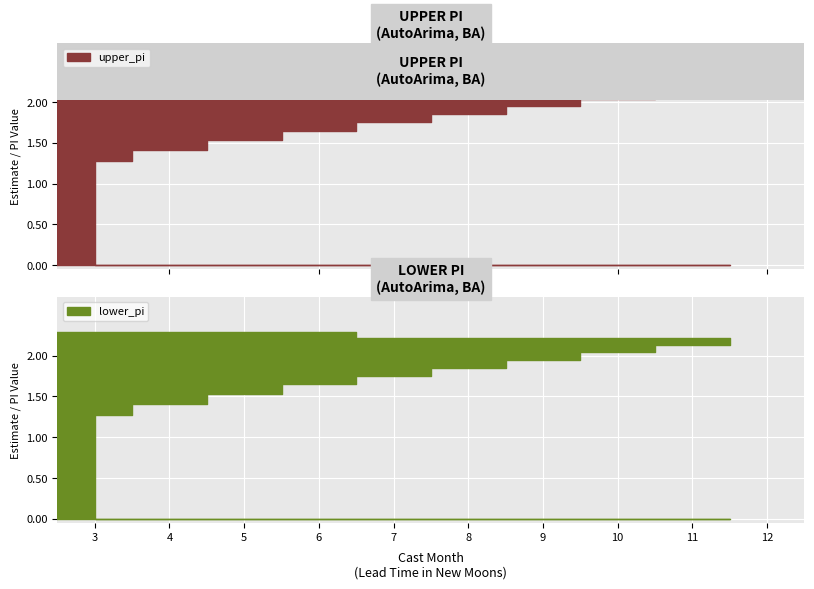

True or false: lower_pi has more than 1 interior local peaks.

False